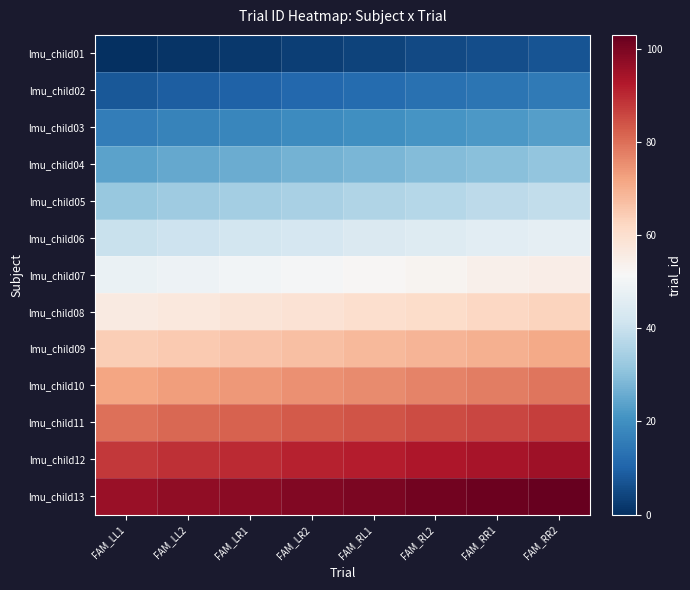

Between FAM_RR2 and FAM_LR2, which is larger?

FAM_RR2